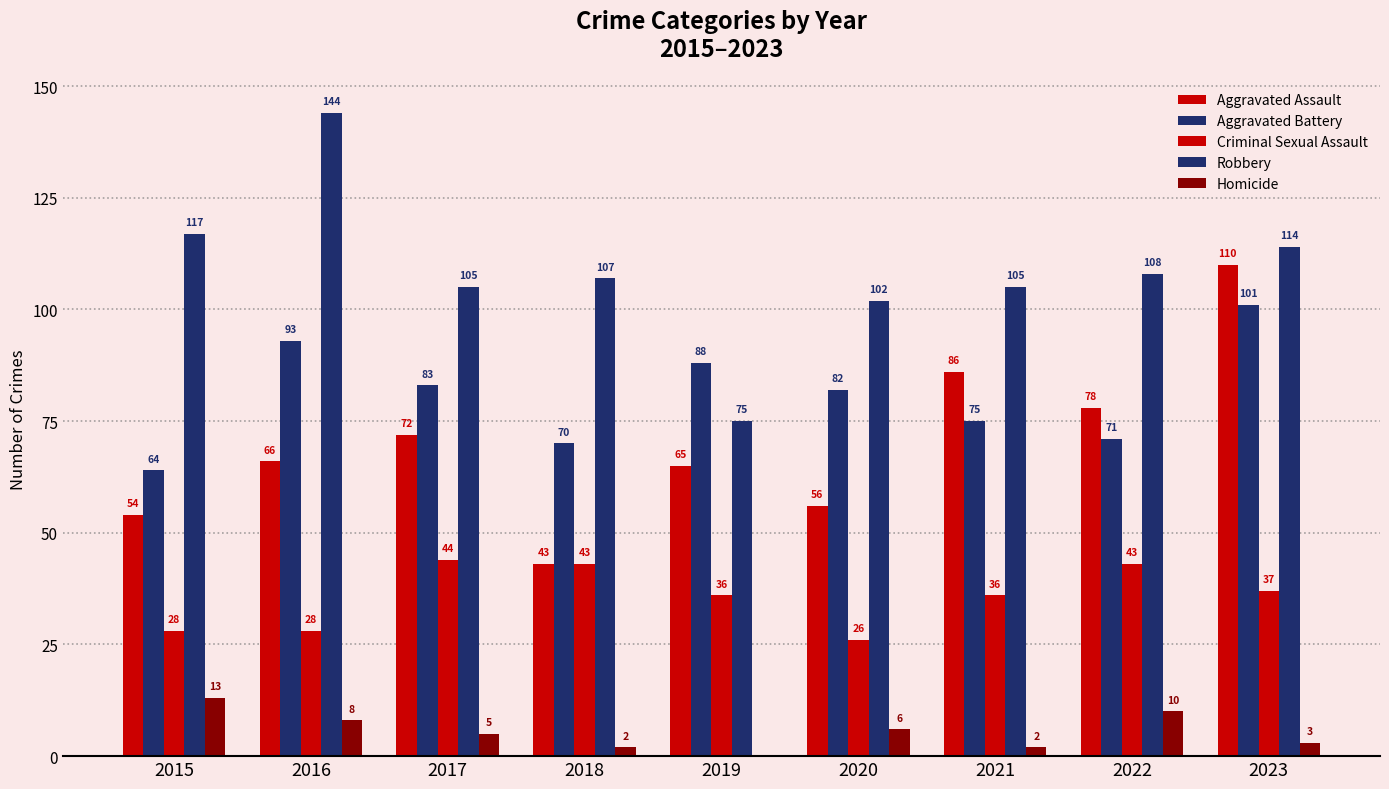

At which label does Robbery reach its minimum?

2019